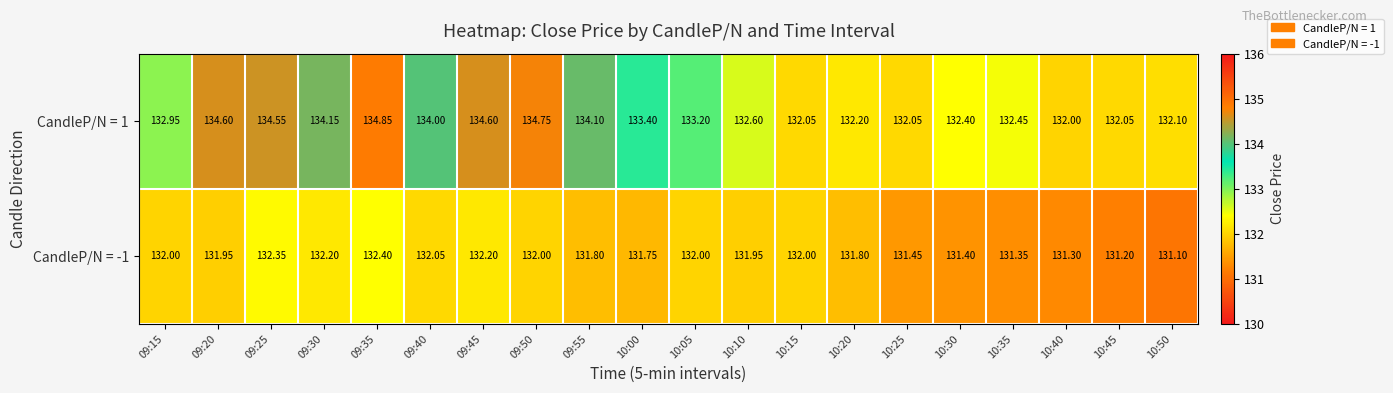

Which series has the largest range (max minus min)?

CandleP/N = 1